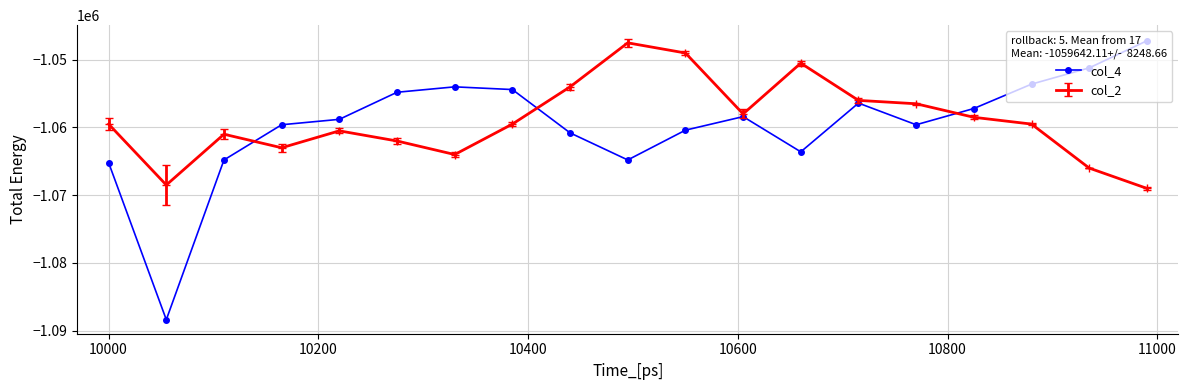

What is the minimum value for col_2?

-1069000